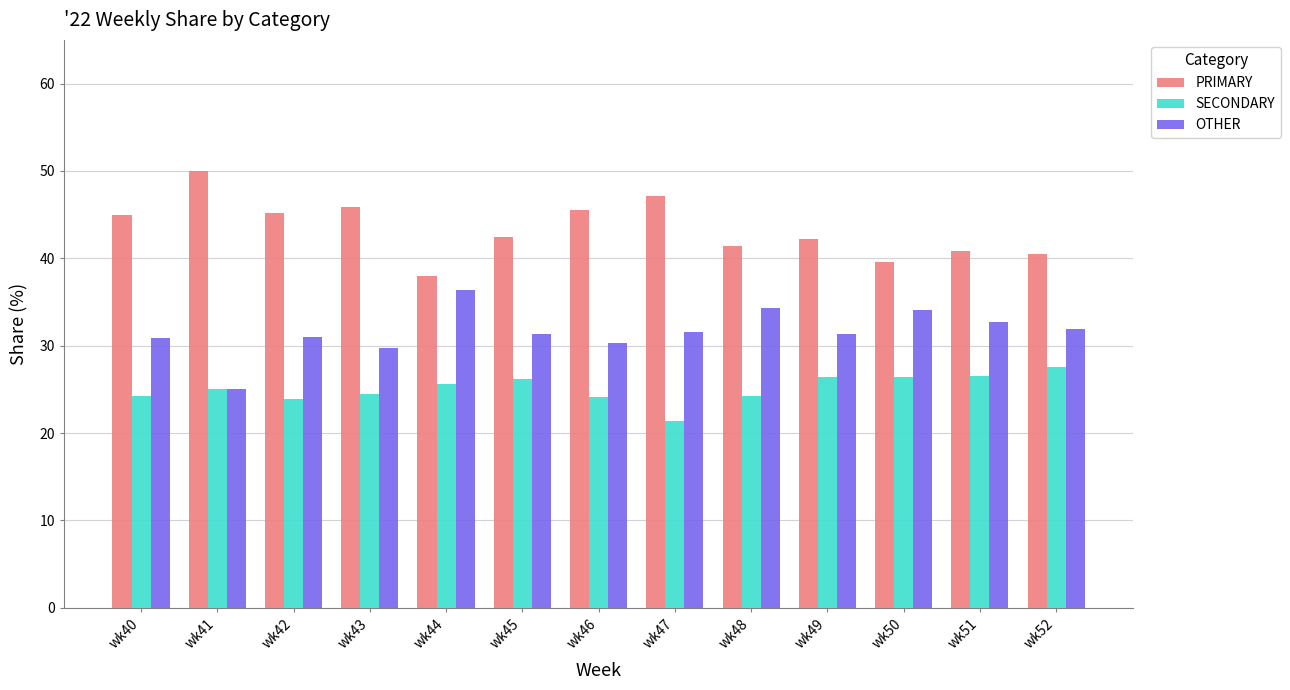

The OTHER series shows 31.9 at wk52. True or false?

True